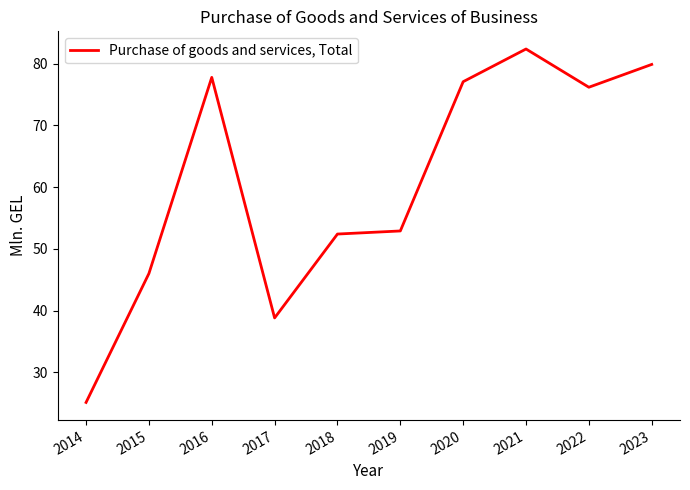

Reading left to right, list all the values displayed in this chart.

2014=25.1	2015=46.0	2016=77.8	2017=38.8	2018=52.4	2019=52.9	2020=77.1	2021=82.4	2022=76.2	2023=79.9